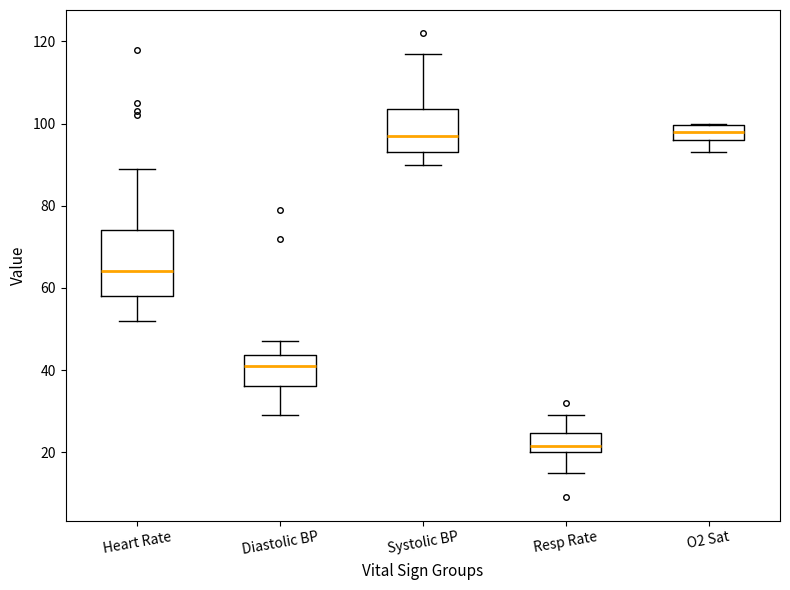

Where does the upper whisker of the box for Diastolic BP end on the y-axis? The values are not printed on the chart, so give them approximately, as read against the axis.

48